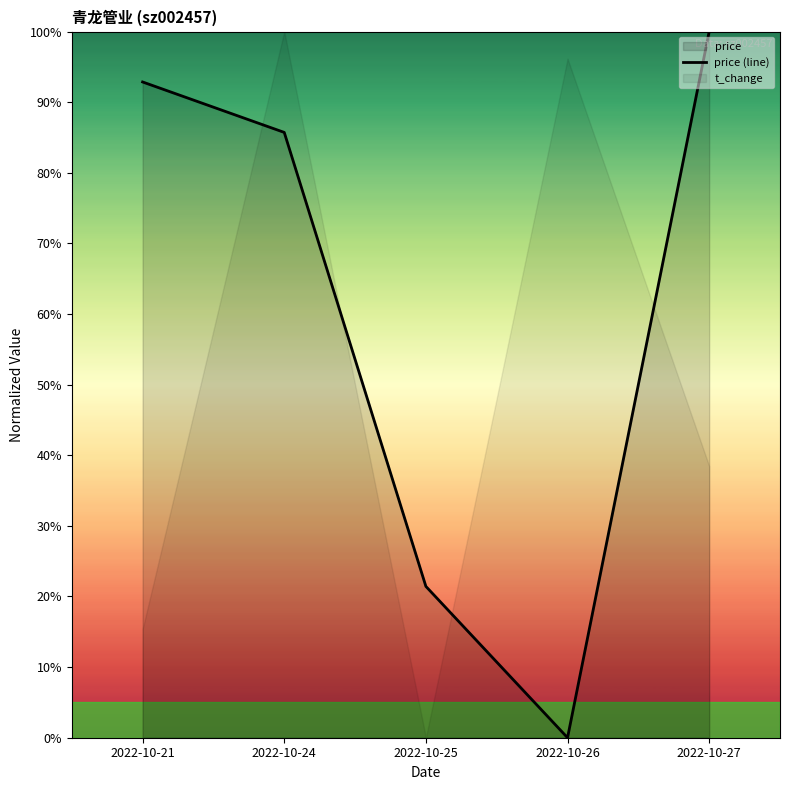

True or false: there are more than 2 points higher than both neighbors.

False